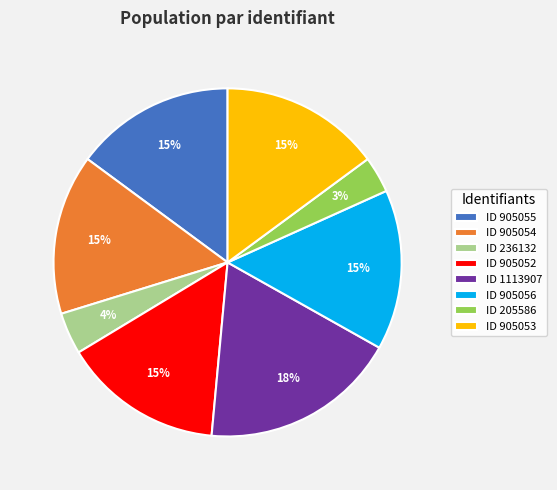

What is the ratio of the value at ID 905056 to the value at ID 905055?

1.0